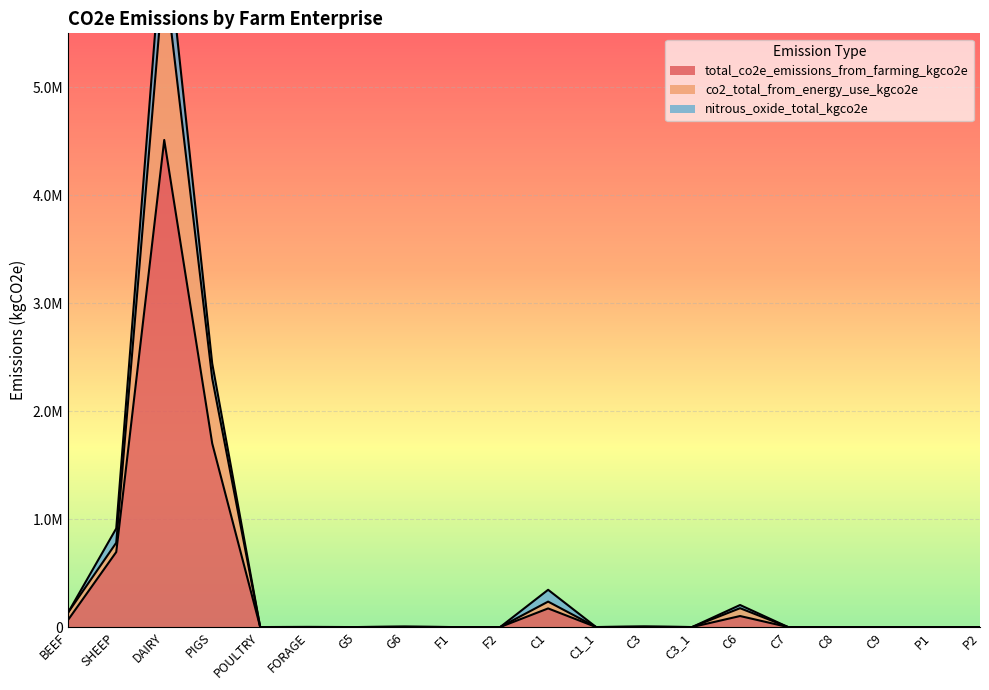

How many data points in total_co2e_emissions_from_farming_kgco2e are above 0?

9